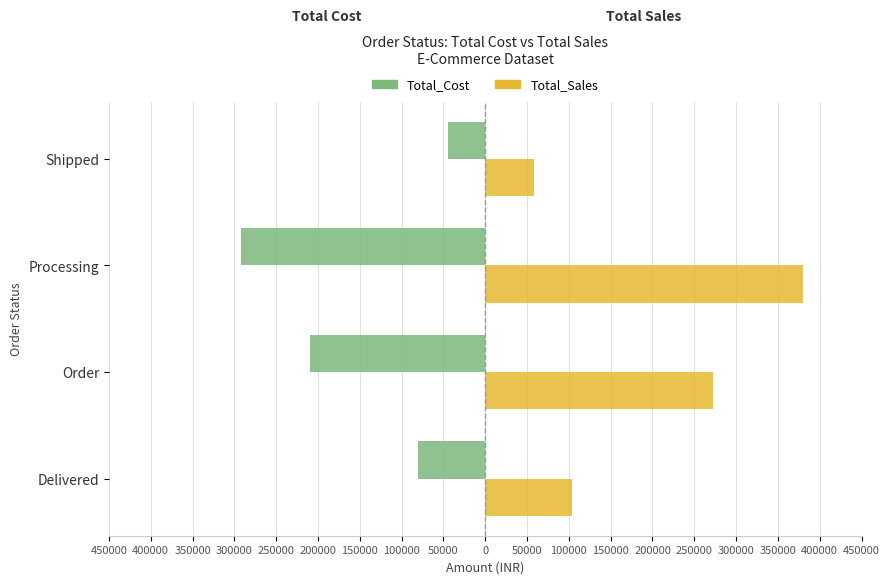

Reading left to right, what are all the values shown in this chart?

Total_Cost: -80150	-209700	-291840	-44500
Total_Sales: 104195	272610	379392	57850